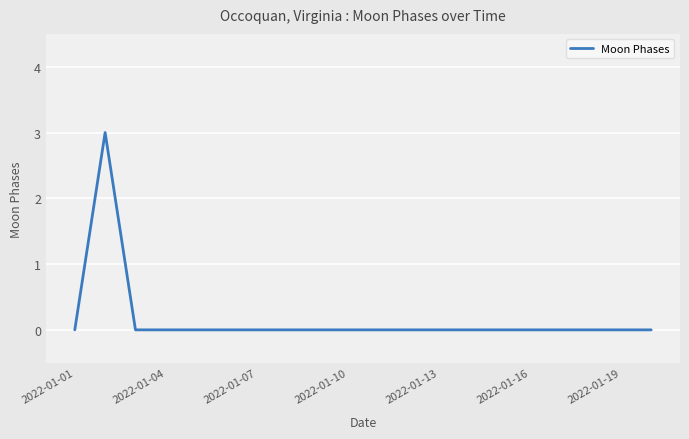

Count the values in the range 0 to 1.

19